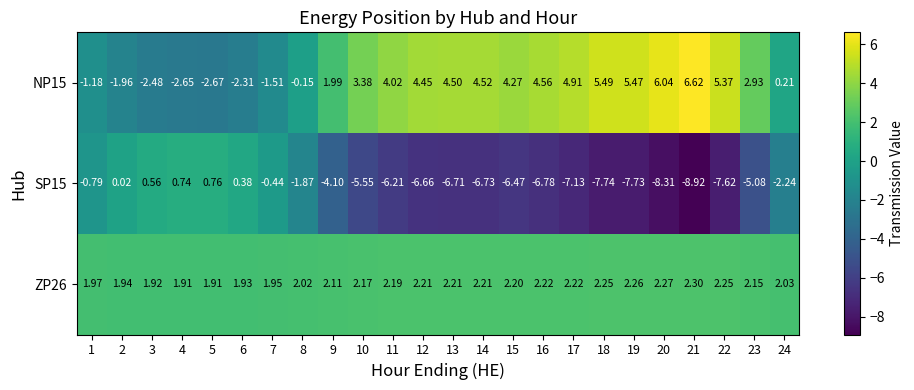

Which label corresponds to the smallest value in the chart?

21